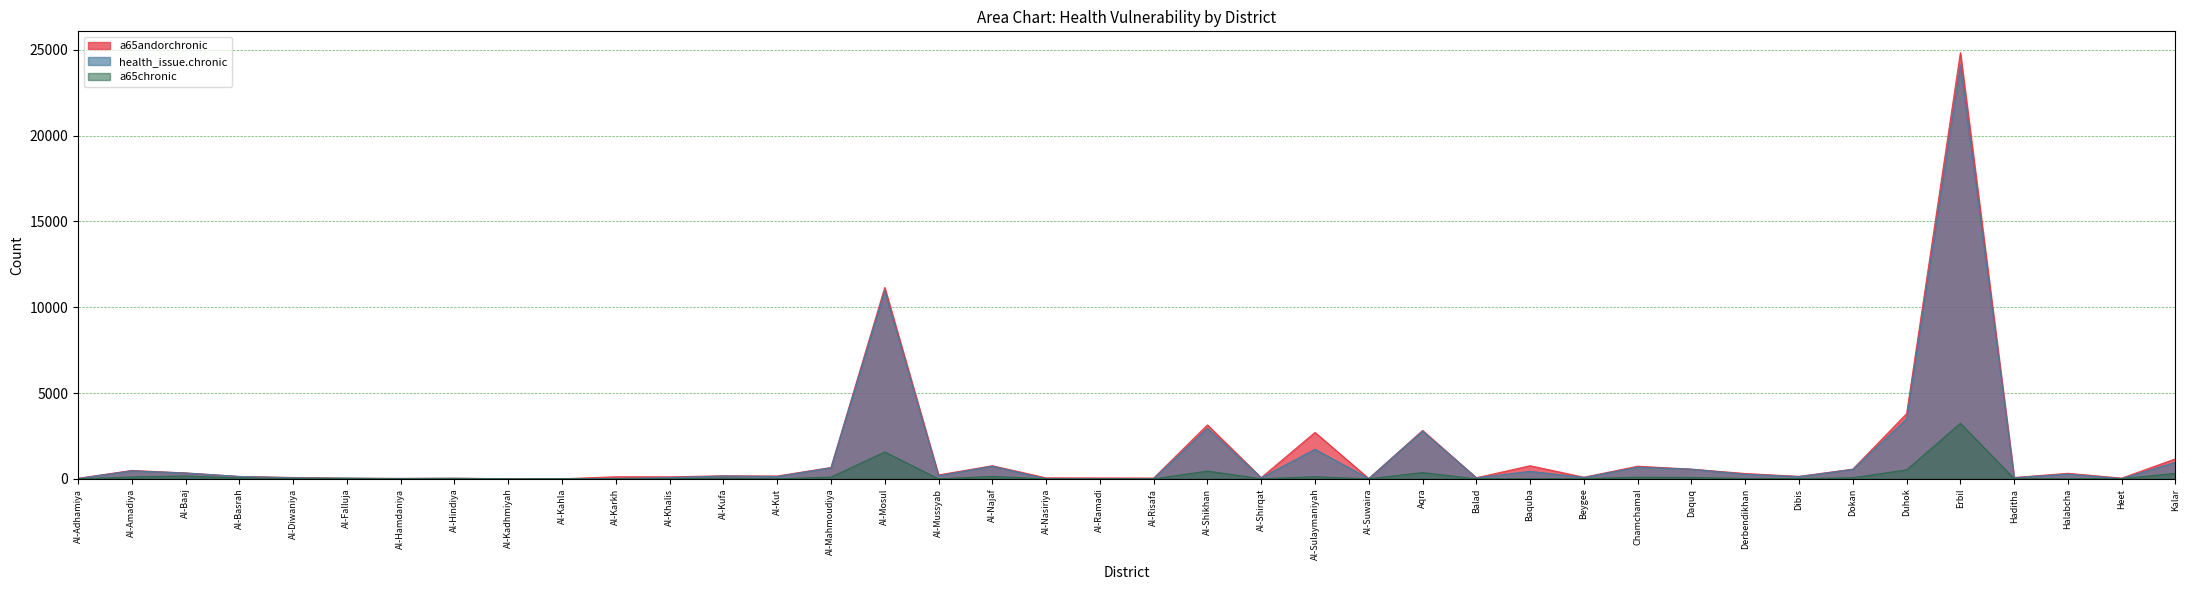

Is it true that a65chronic equals -1518 at Al-Ramadi?

False